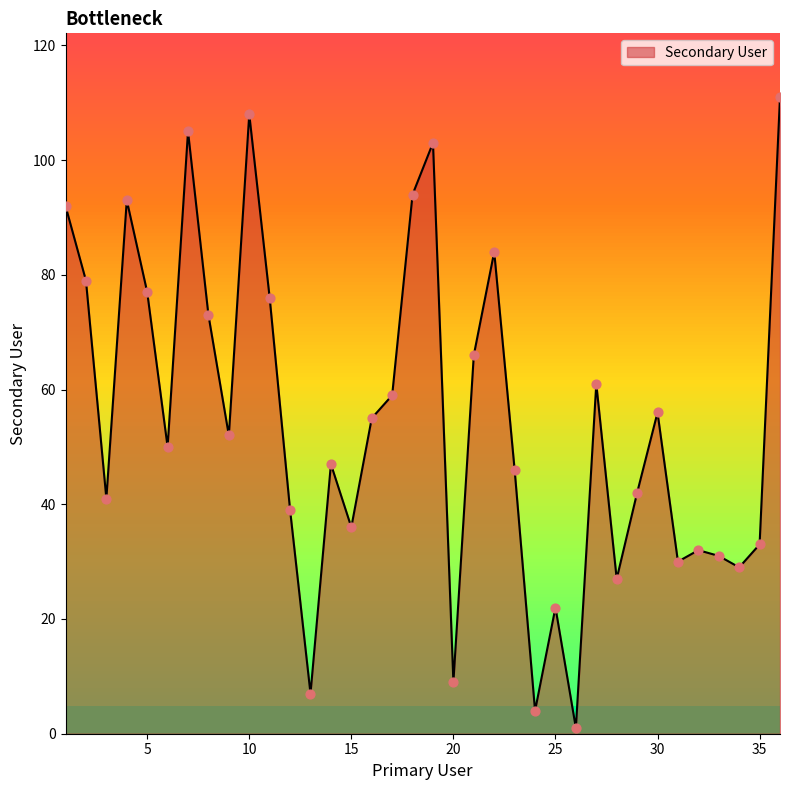

What is the maximum value shown in the chart?

111